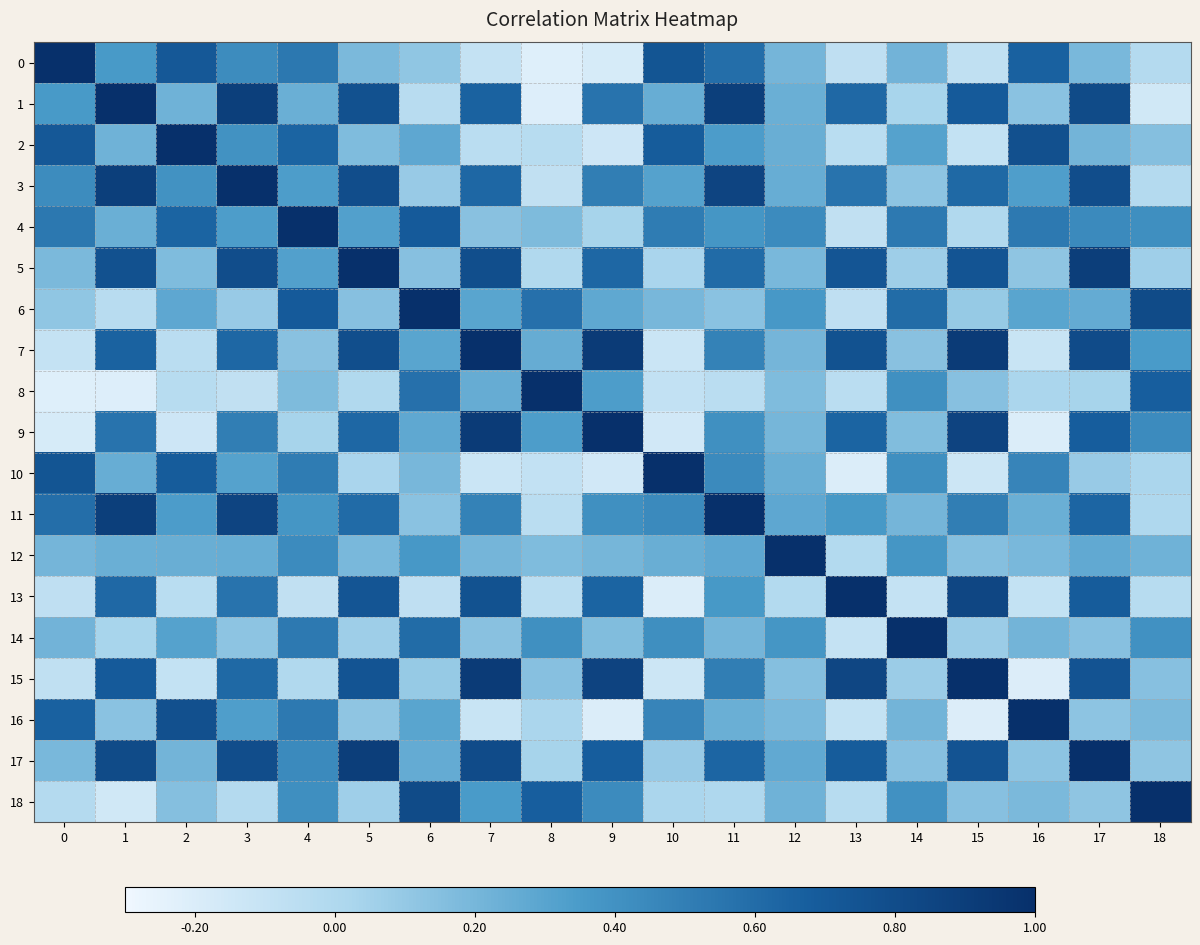

Which has a higher value, 7 or 18?

18